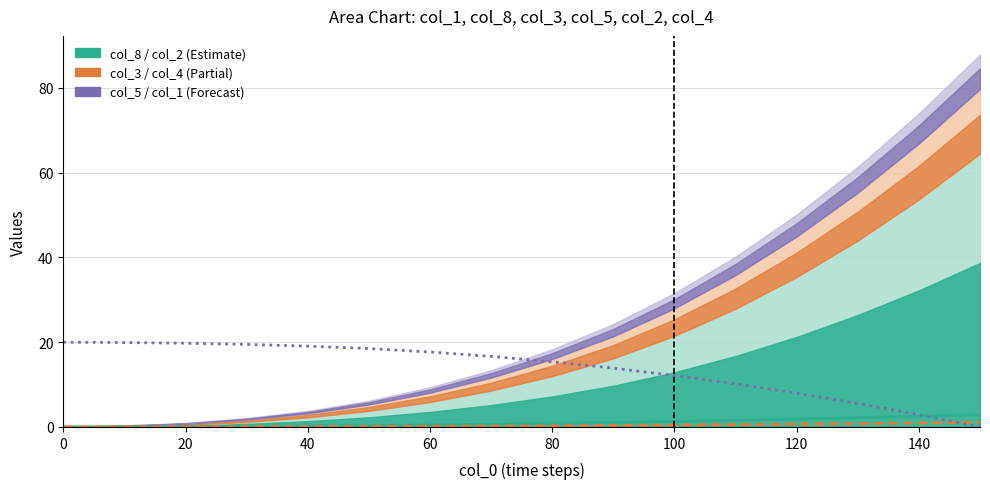

At how many categories does at least one series exceed 0?

16